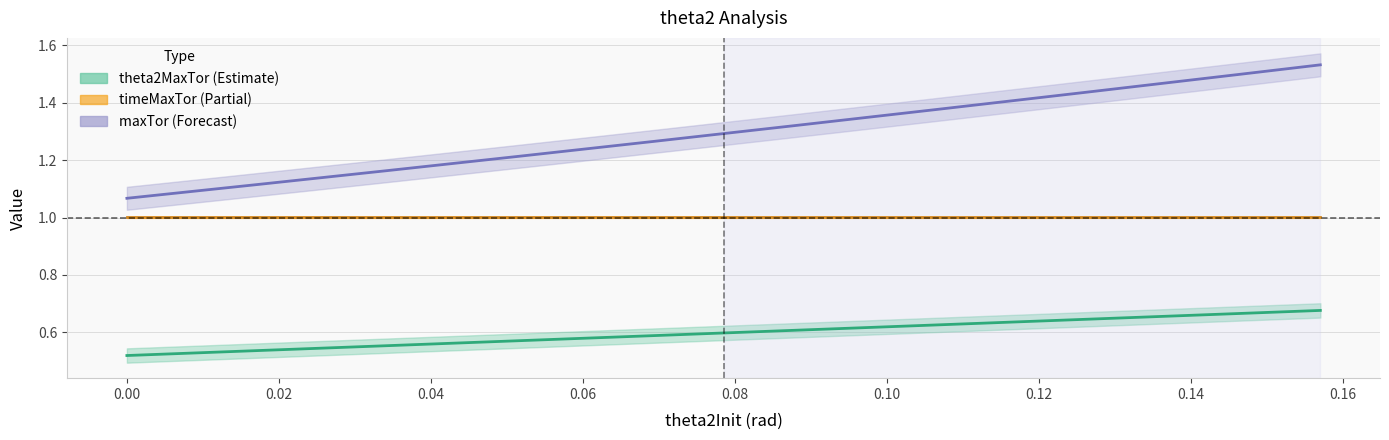

What is the total value across all series at 0.10471975511965977?

3.0